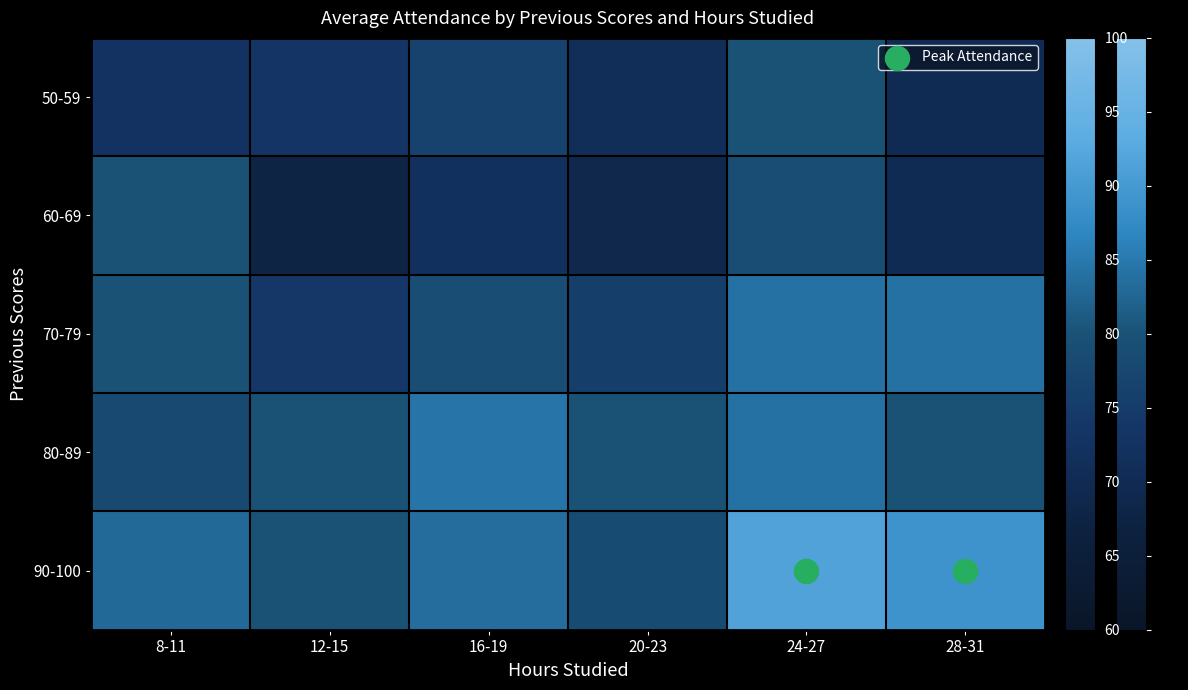

Which has a higher value, 16-19 or 28-31?

16-19